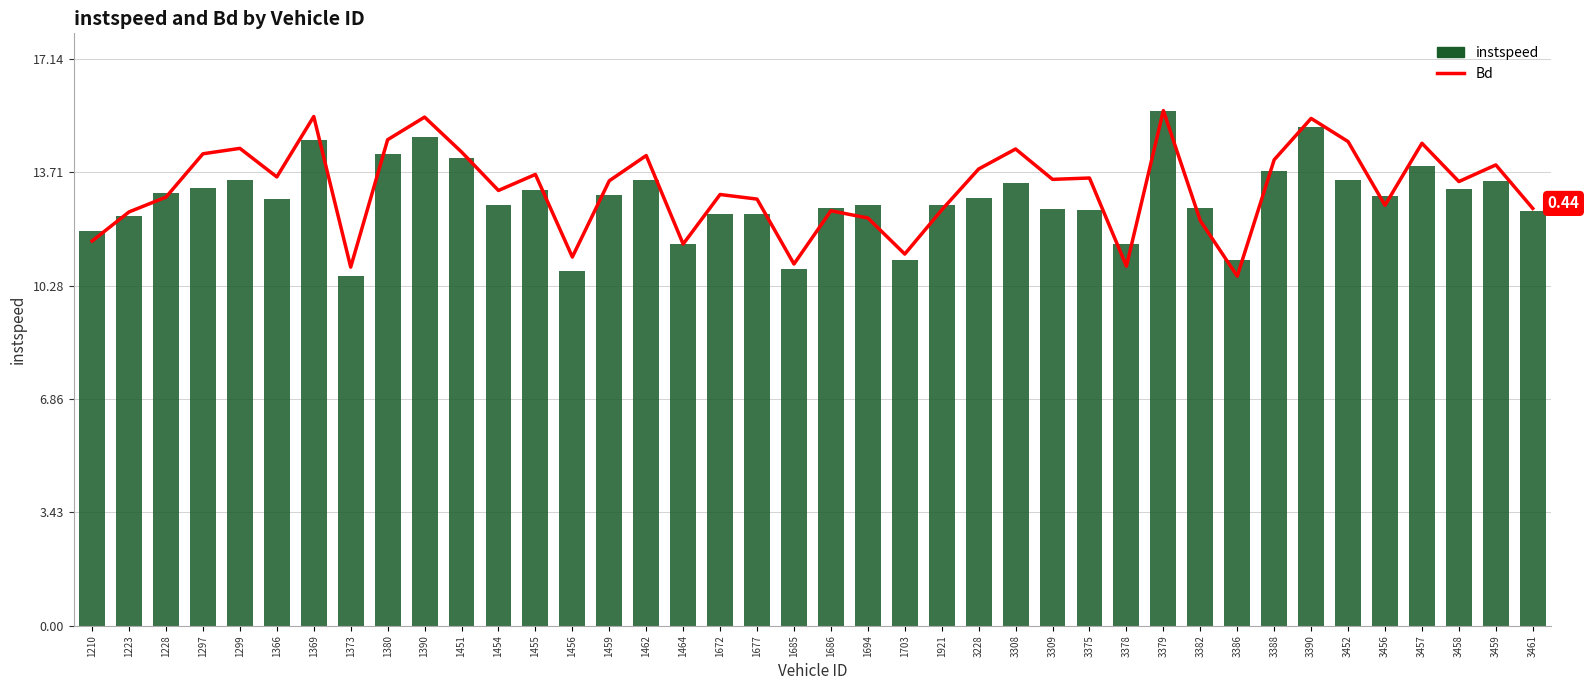

The value of instspeed at 3308 is 13.4. True or false?

True